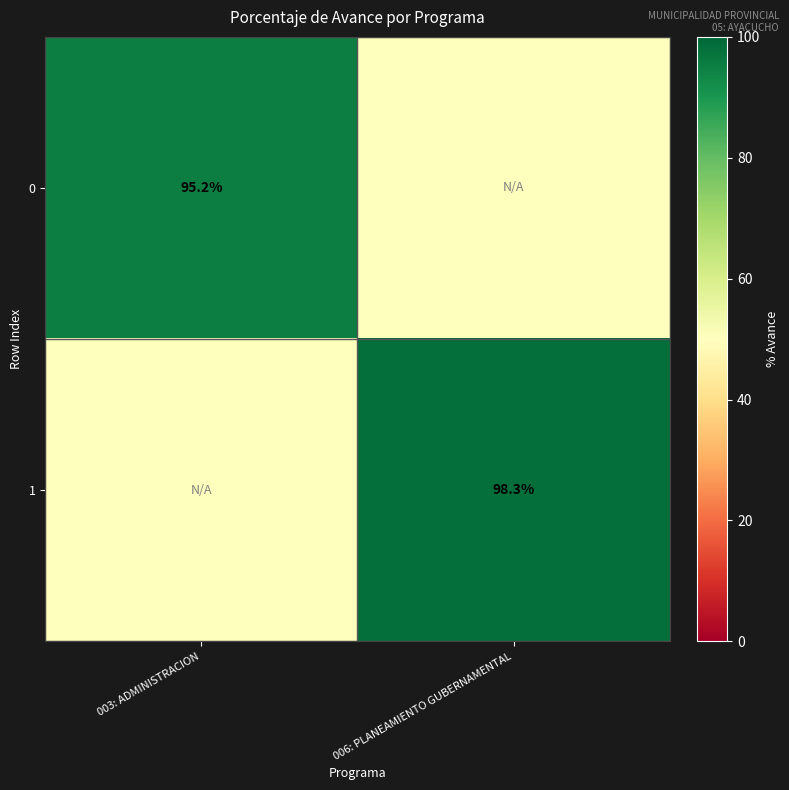

What is the greatest value displayed?

98.3